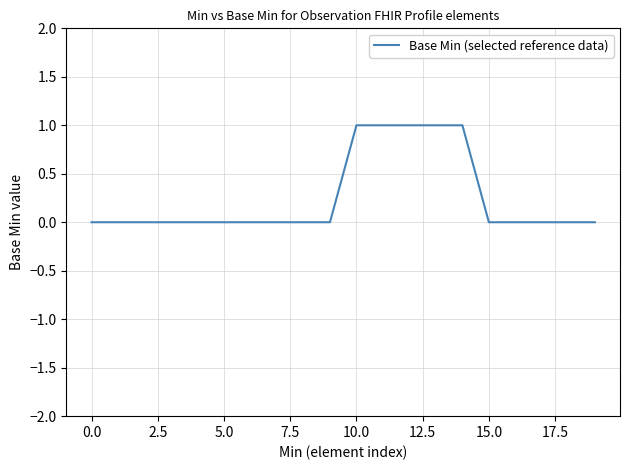

Count the values in the range 0 to 1.

20